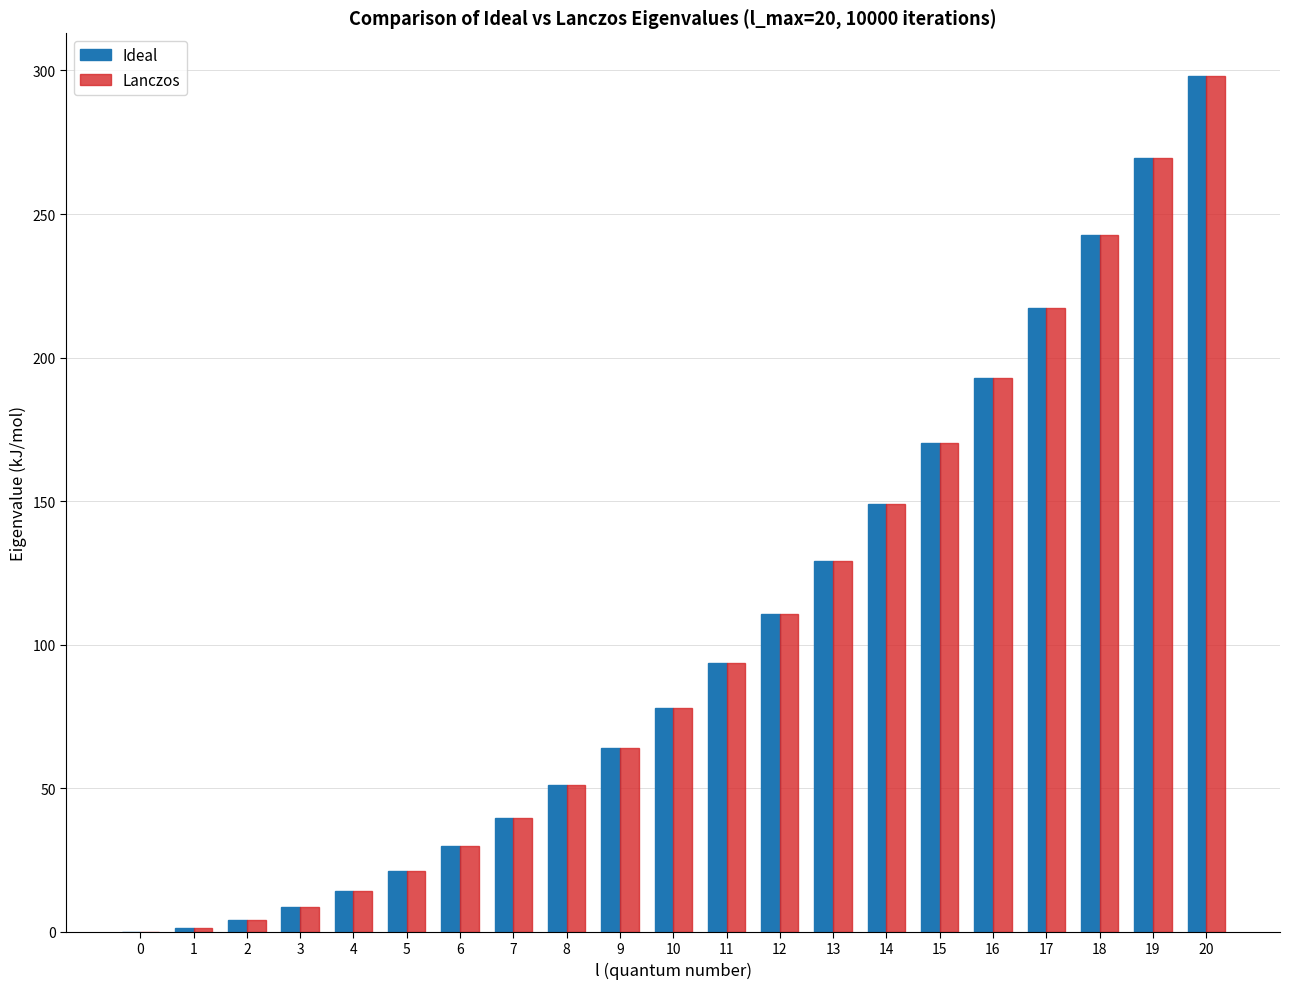

At which category is the sum across all series the highest?

20